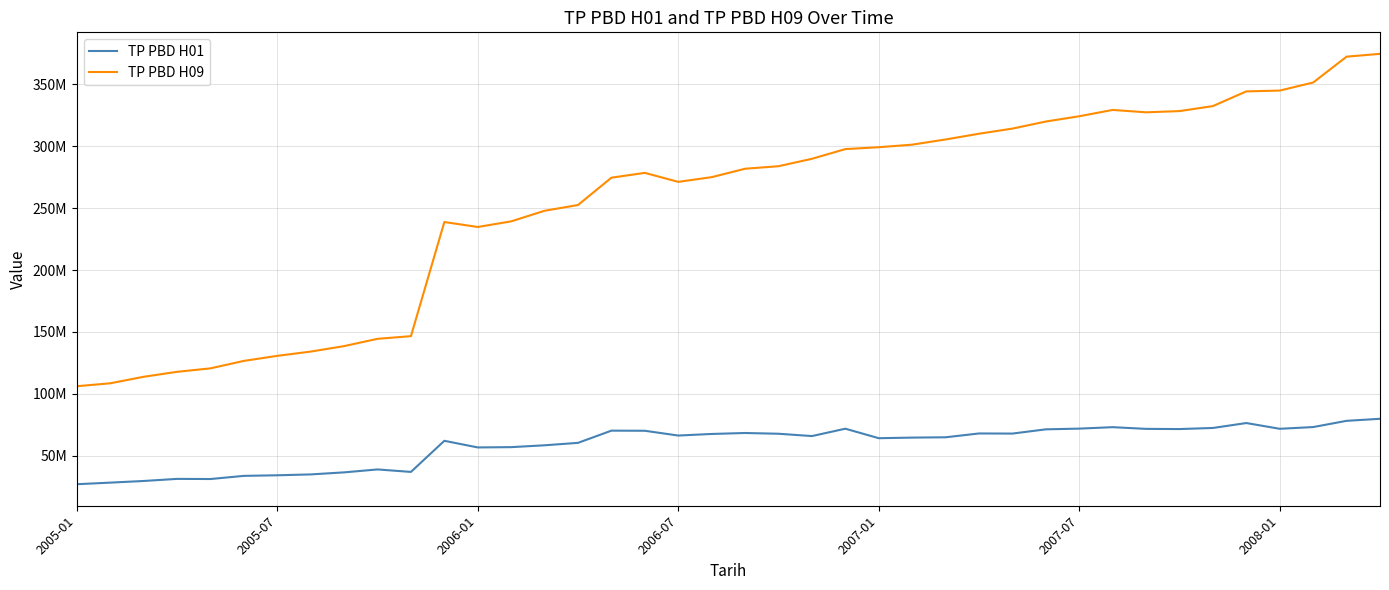

Where is TP PBD H01 nearest to the value 53345036?

2006-01